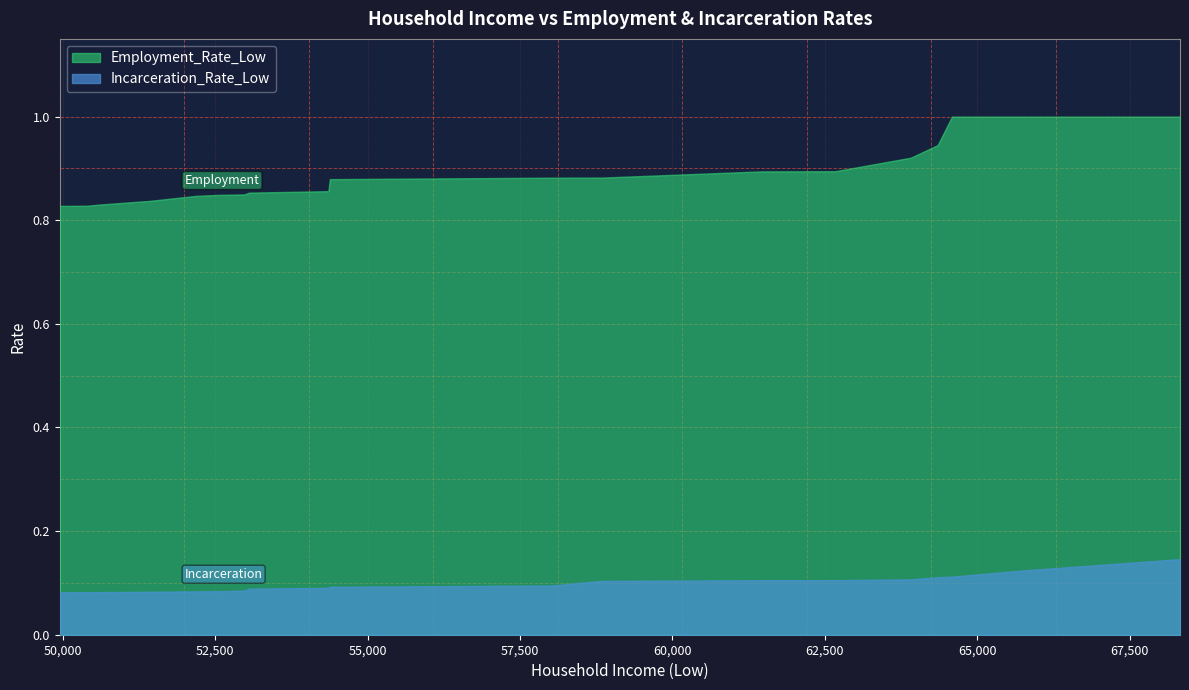

What is the sum of all Incarceration_Rate_Low values?

1.9